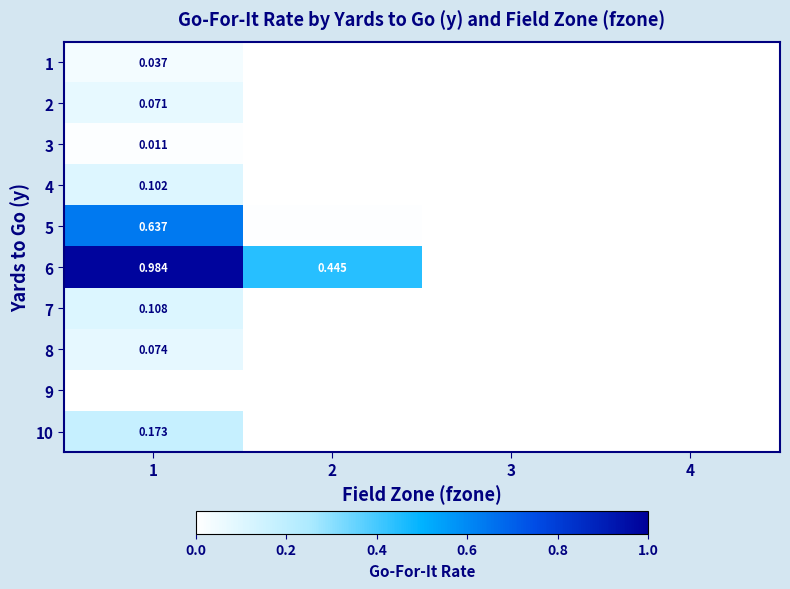

Rank the categories by 4 value from highest to lowest.

1, 2, 3, 4